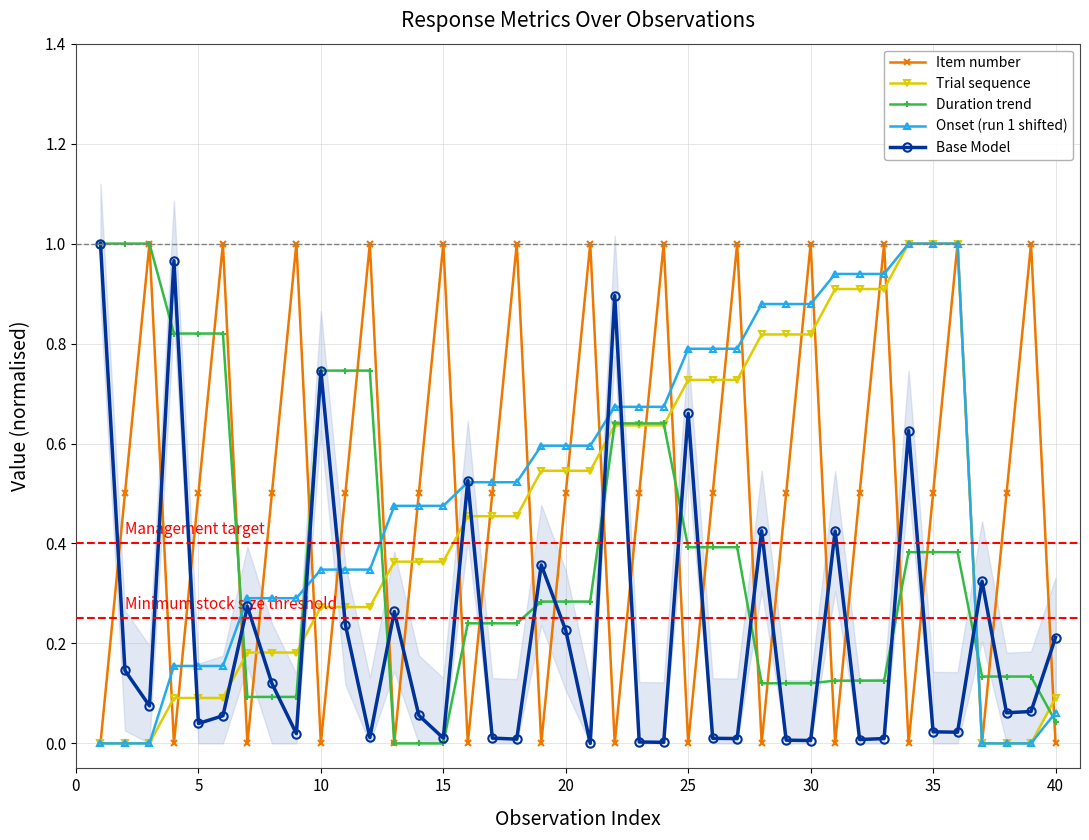

Is it true that Trial sequence equals 1.0 at 35?

True